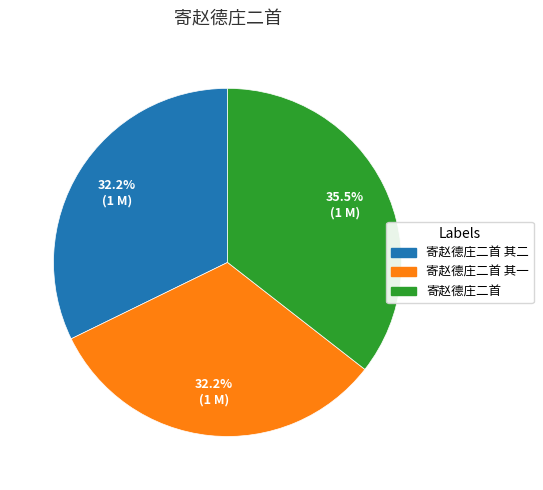

Is there any slice that represents more than half of the pie?

No